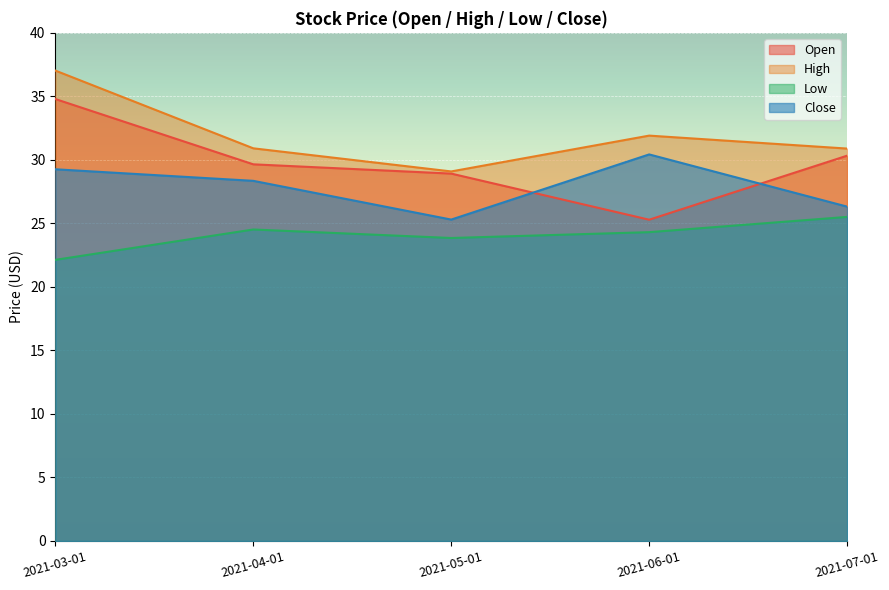

How many lines are shown in the chart?

4